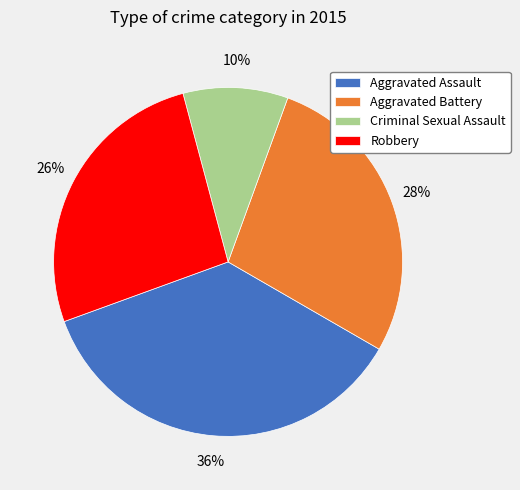

How many slices are in this pie chart?

4